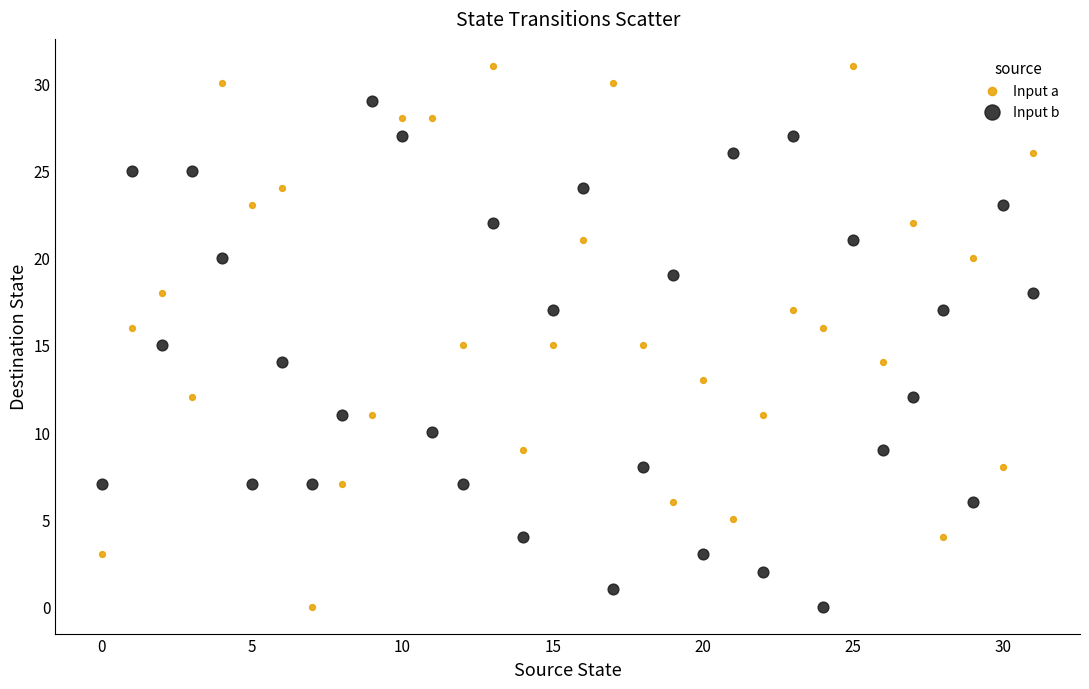

Which series has the widest spread of Y values?

Input a